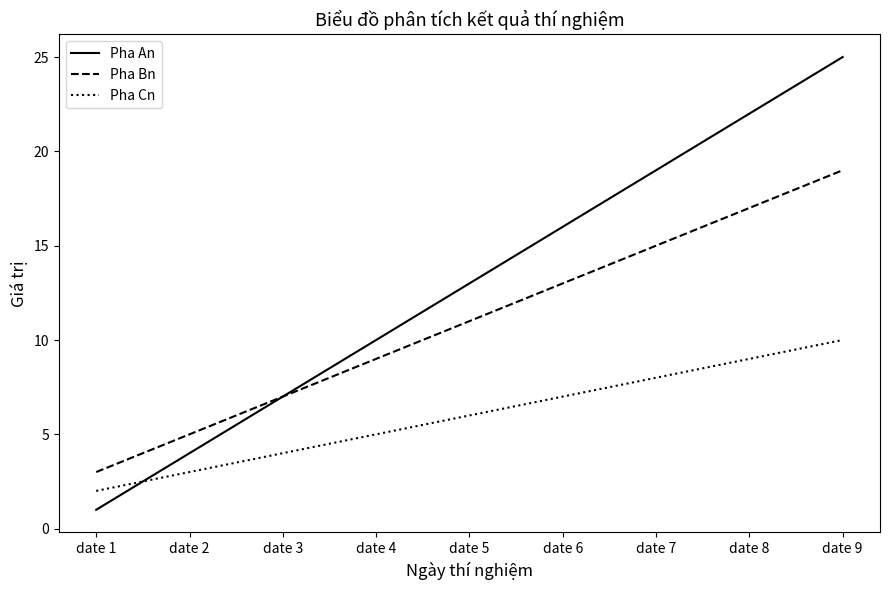

Which category has the highest value across all series?

date 9